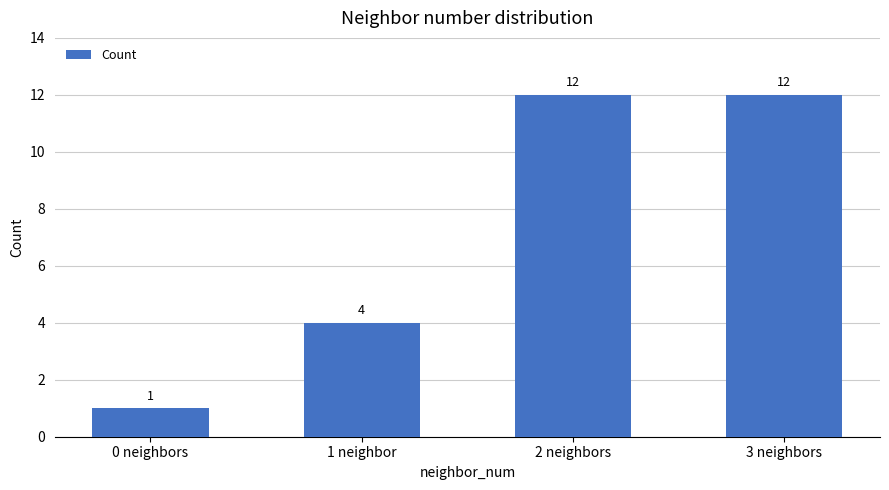

True or false: the data shows 7 at 2 neighbors.

False